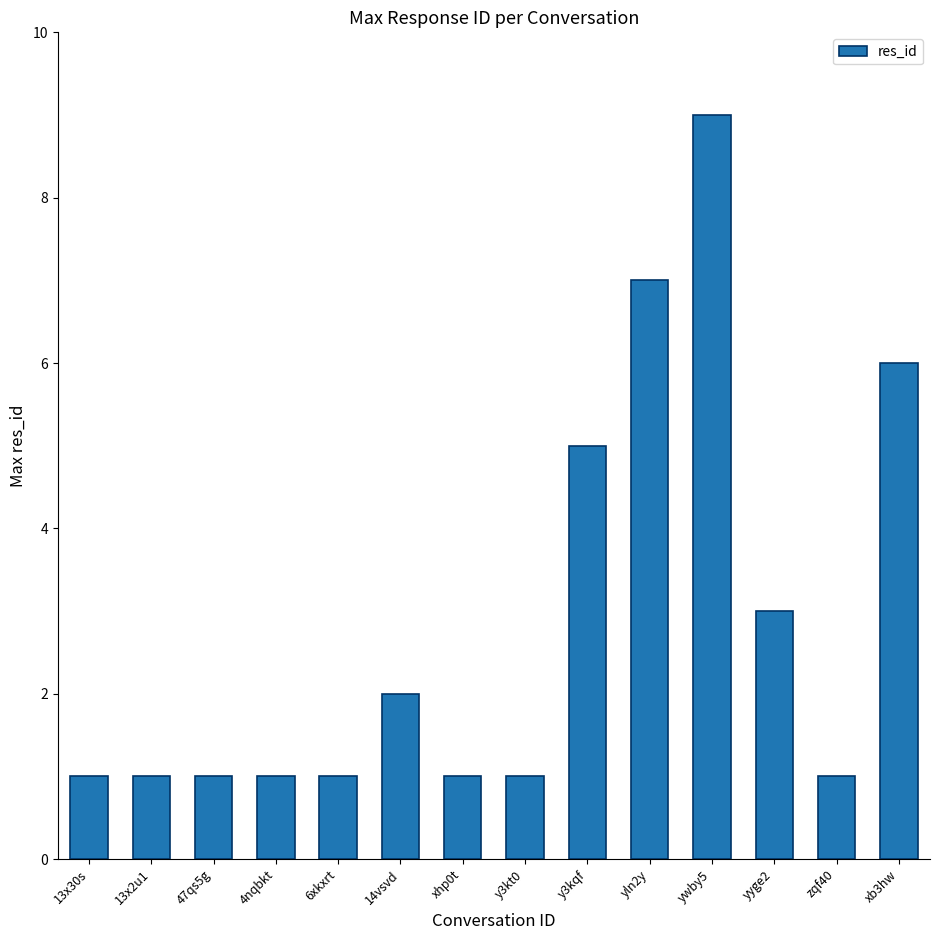

What is the value of the 13th bar from the left?

1